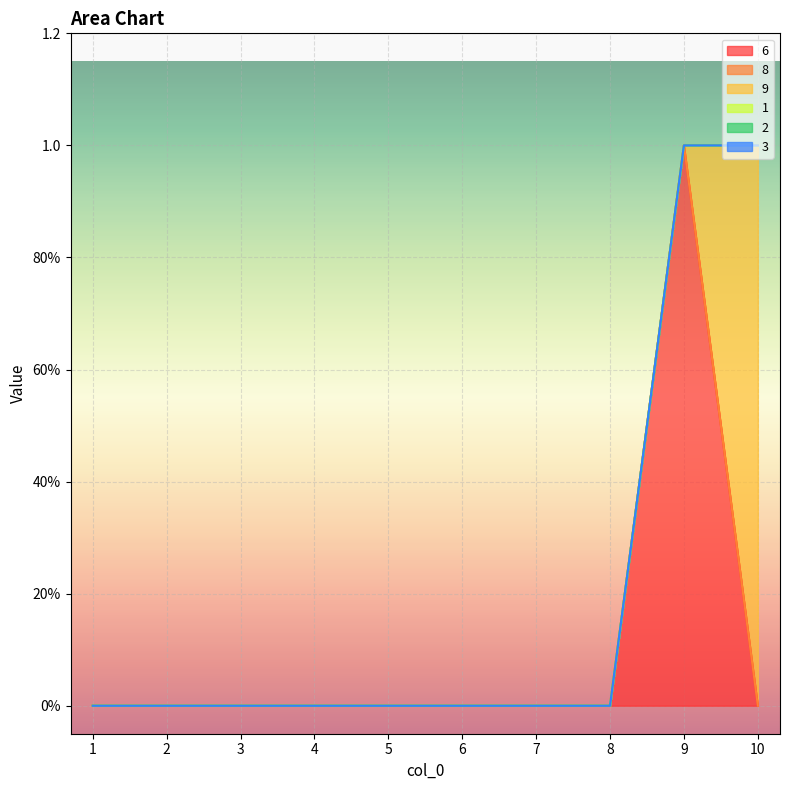

True or false: 8 and 1 cross at least once.

False